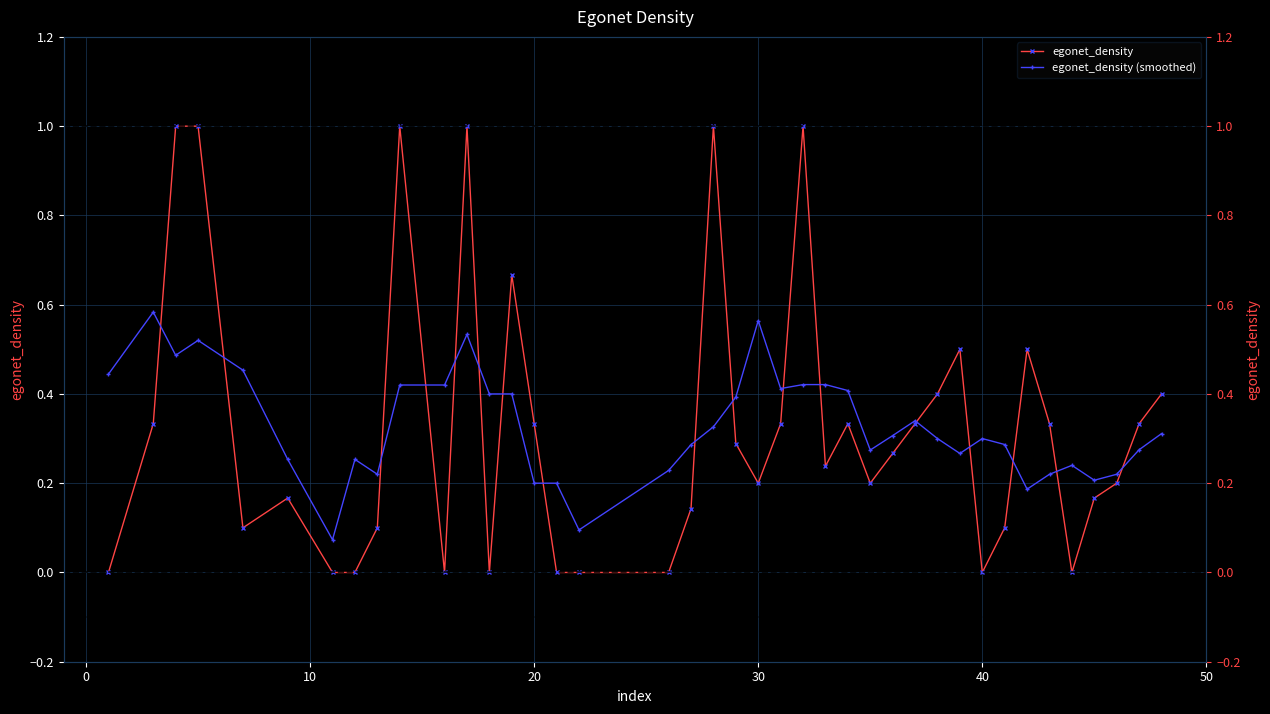

How many categories are shown in the chart?

40